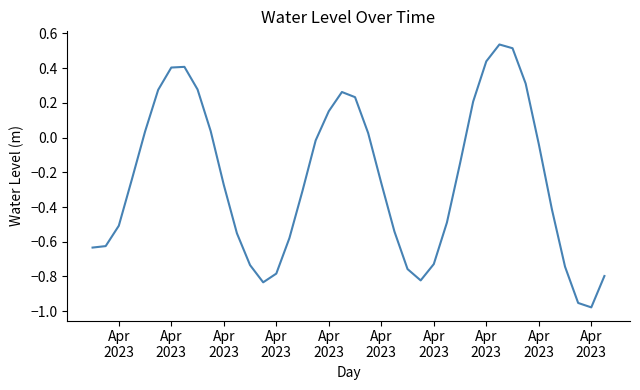

What is the difference between the maximum and minimum values?

1.5